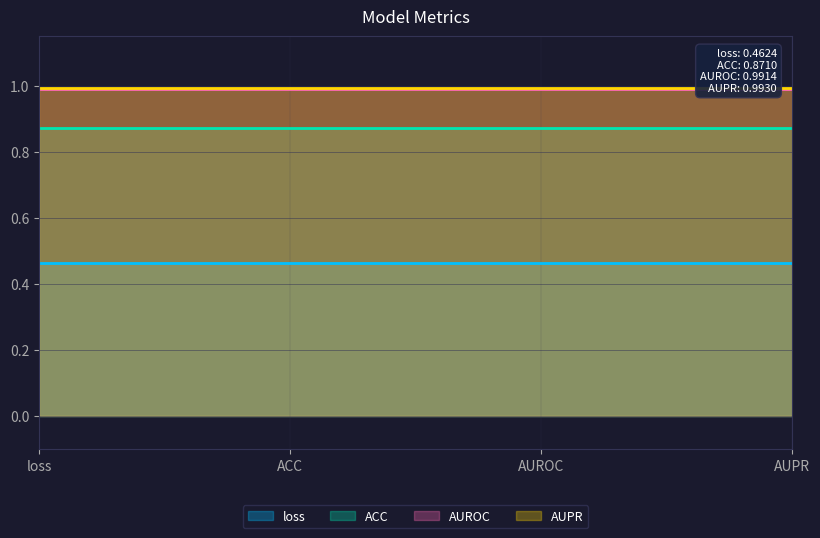

What is the label of the 3rd point from the right?

ACC